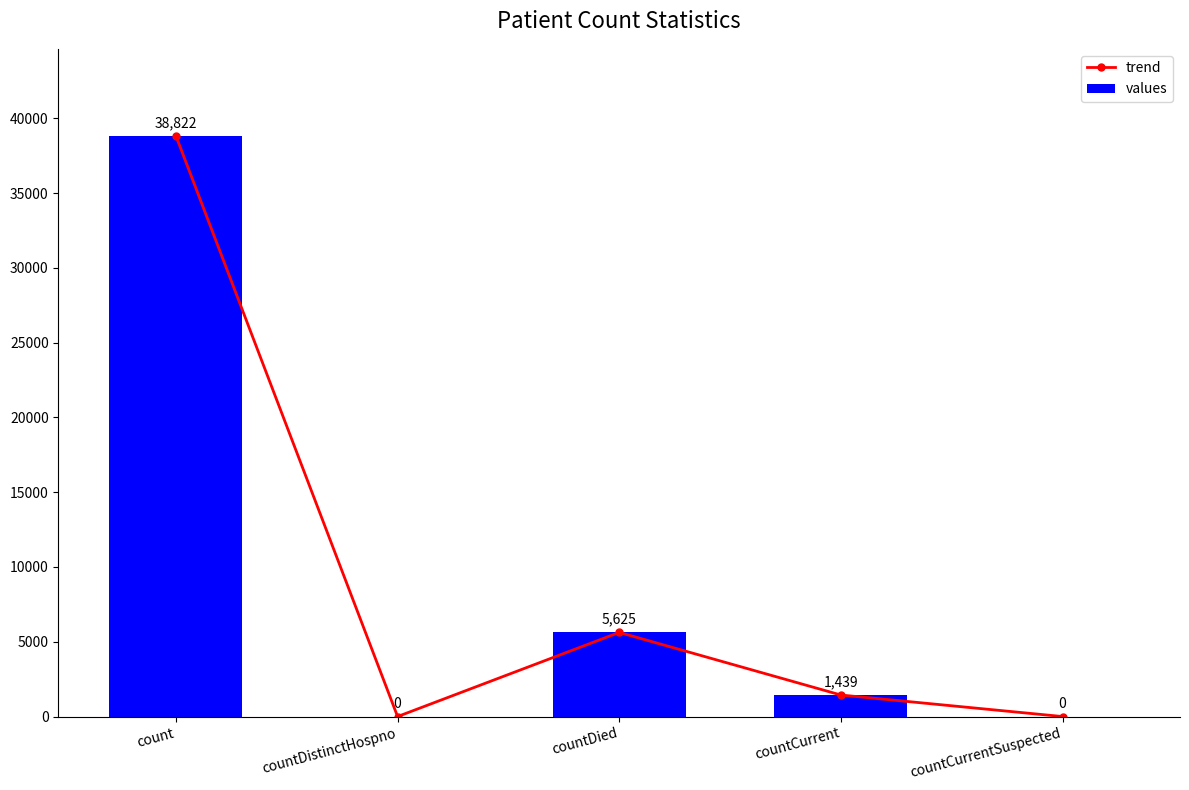

Which series has the largest range (max minus min)?

trend